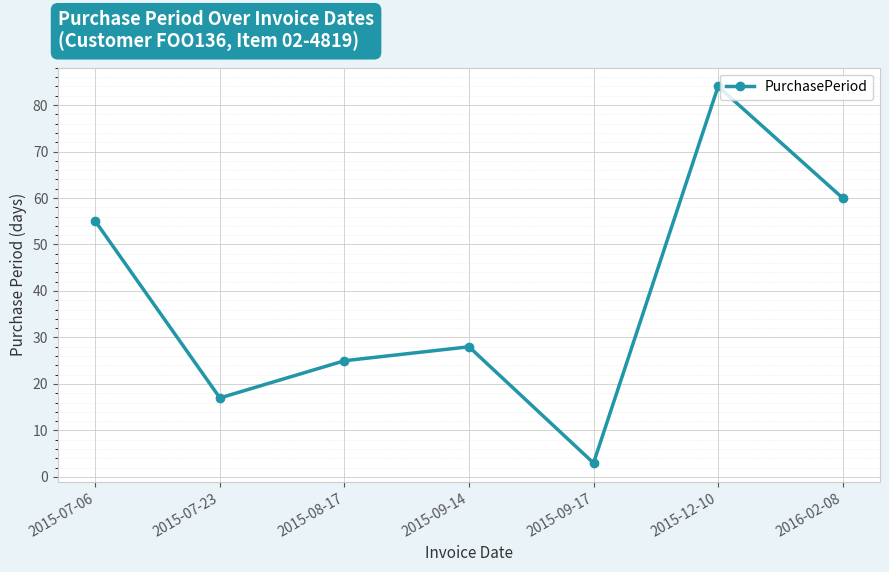

What is the label of the 2nd point from the right?

2015-12-10